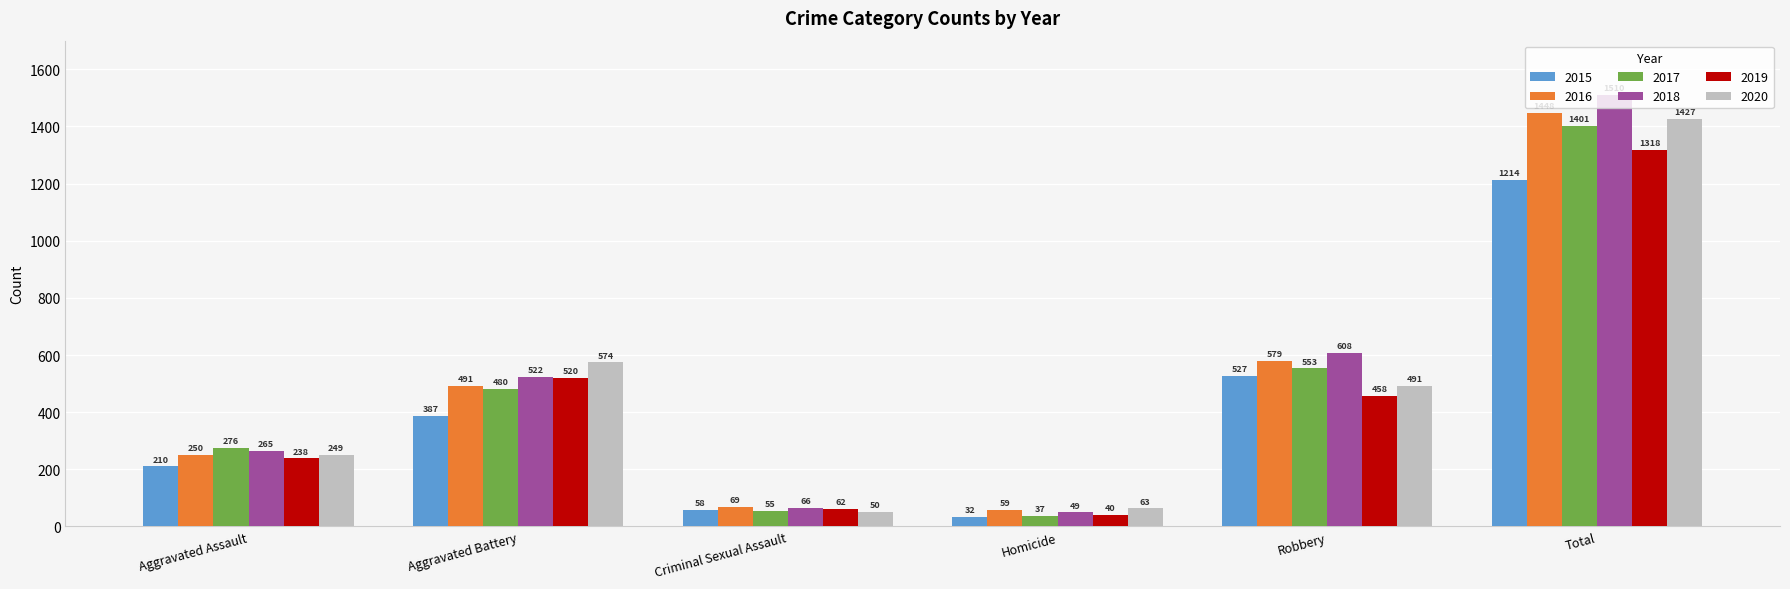

Reading right to left, what are all the values shown in this chart?

2015: 1214	527	32	58	387	210
2016: 1448	579	59	69	491	250
2017: 1401	553	37	55	480	276
2018: 1510	608	49	66	522	265
2019: 1318	458	40	62	520	238
2020: 1427	491	63	50	574	249